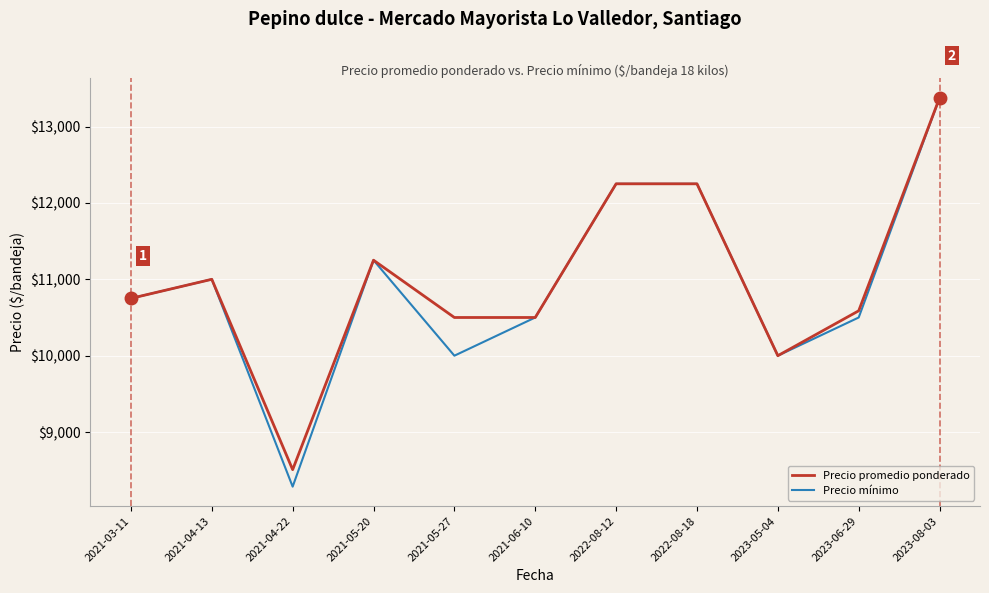

Where is the first local maximum for Precio promedio ponderado?

2021-04-13